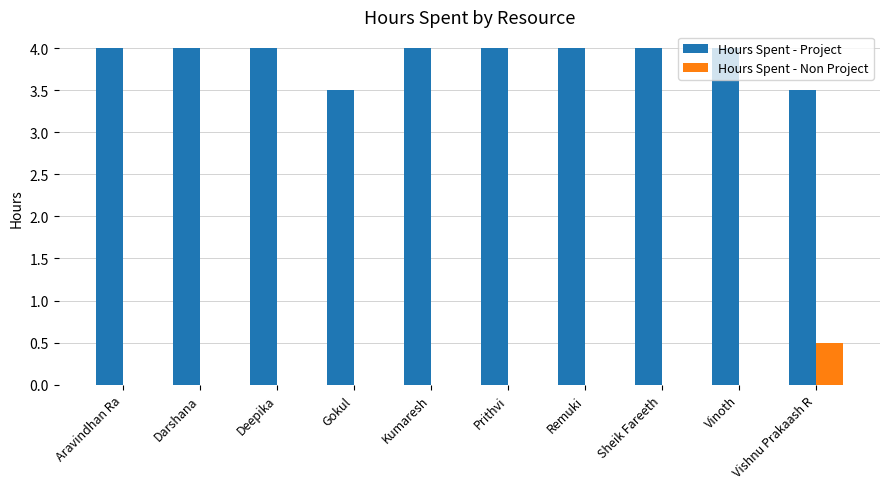

Which series has the largest total across all categories?

Hours Spent - Project